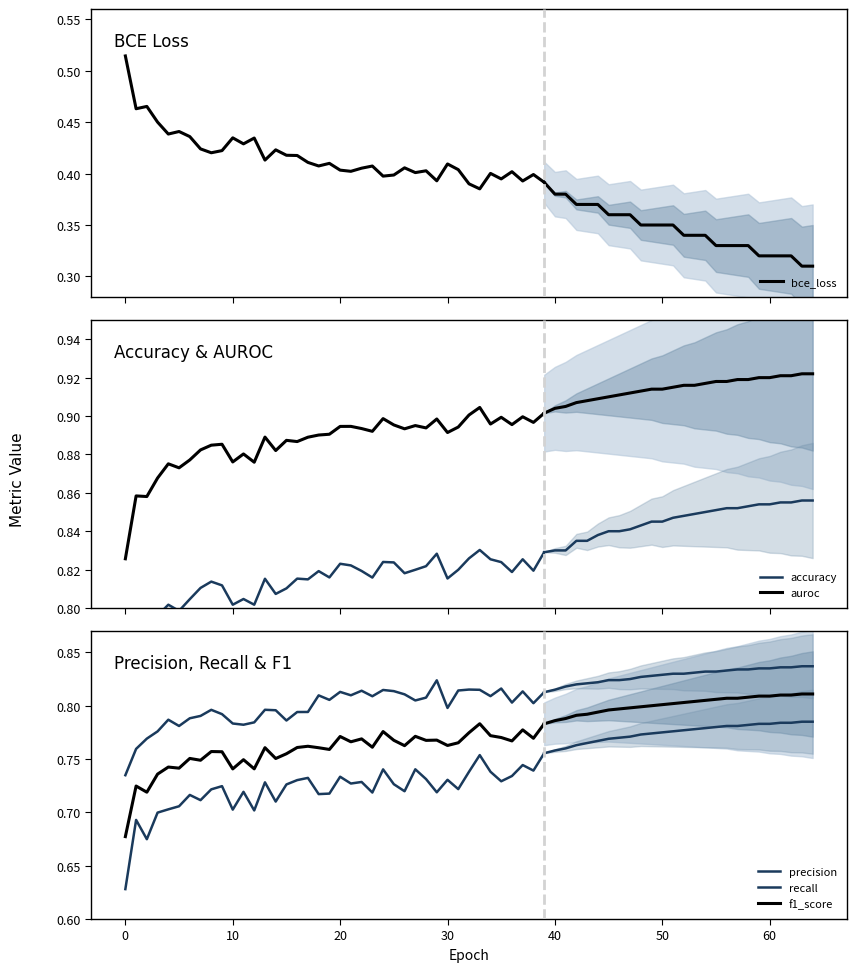

What is the difference between the maximum and minimum values in the recall series?

0.1